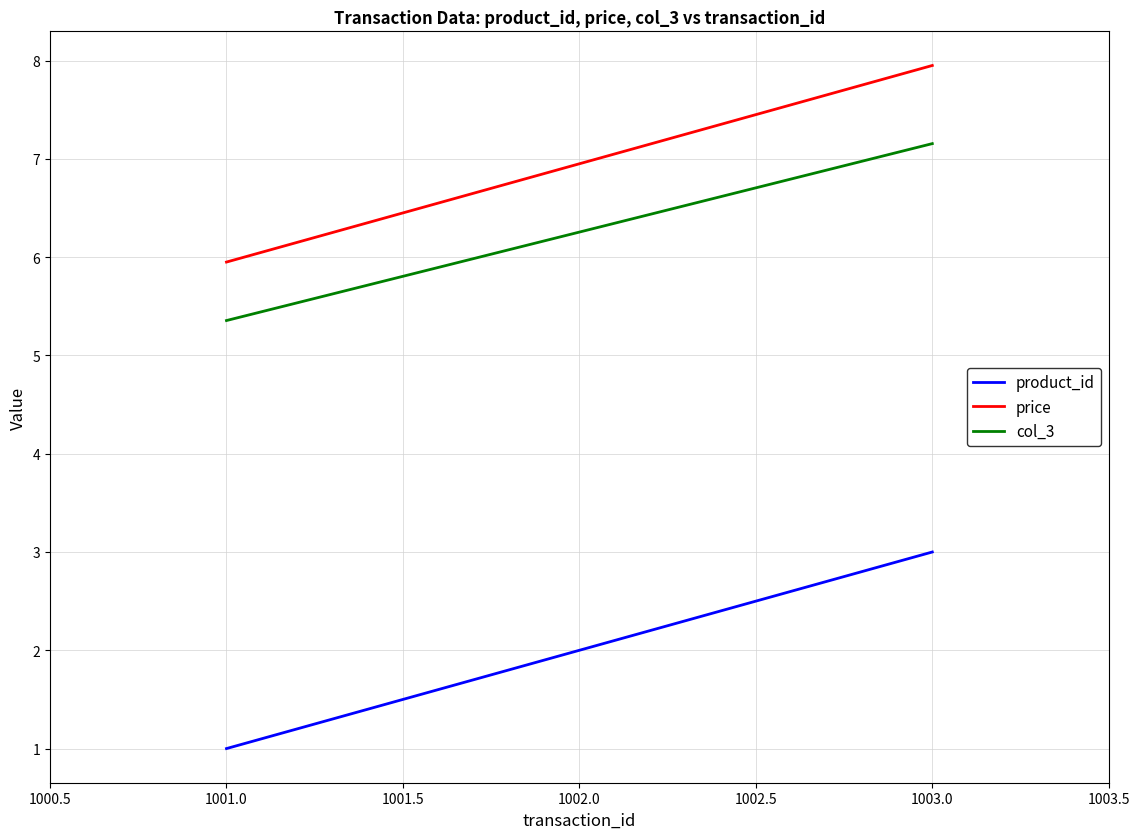

What is the minimum value for product_id?

1.0